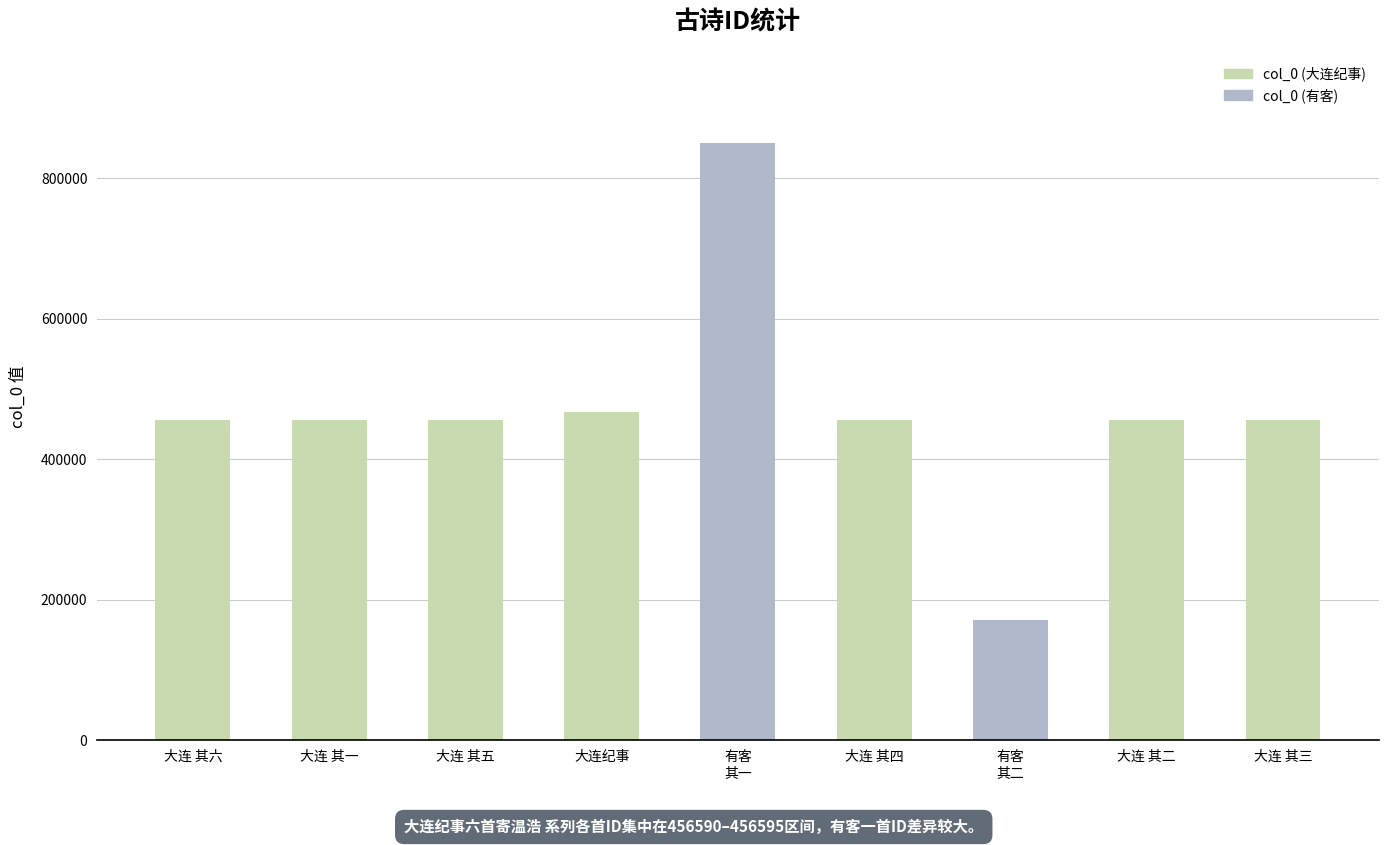

Which label corresponds to the largest value in the chart?

有客
其一